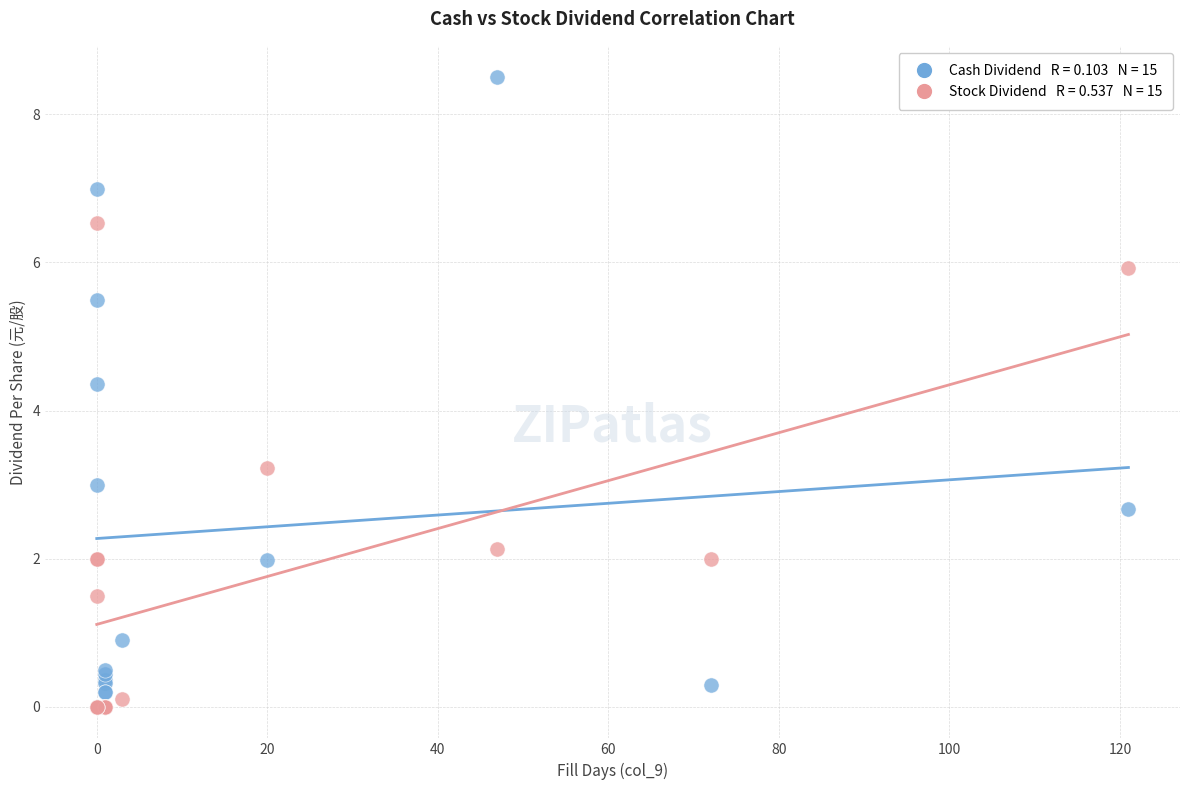

Across all series, what Y value is closest to 4?

4.4